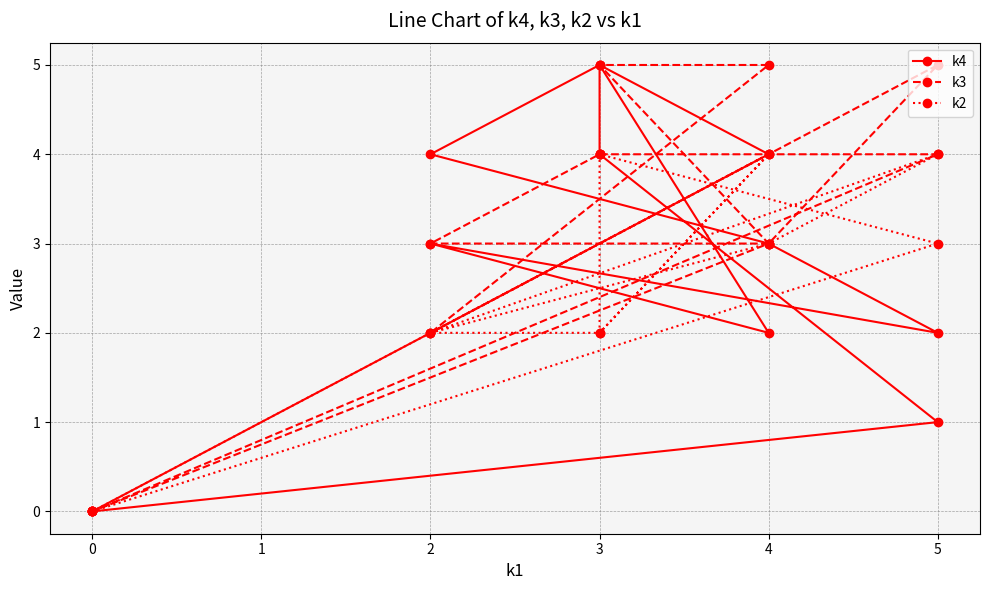

How many categories are shown in the chart?

12